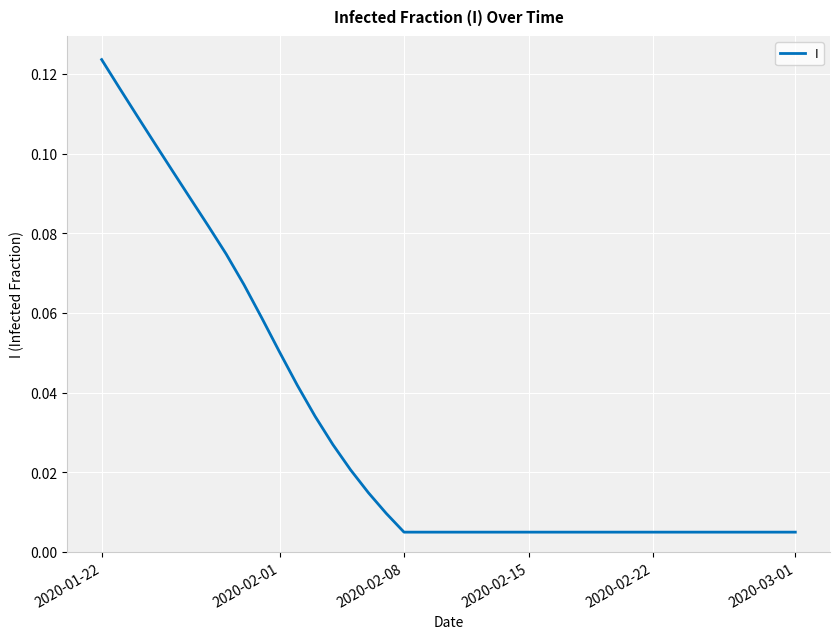

Which label corresponds to the largest value in the chart?

2020-01-22